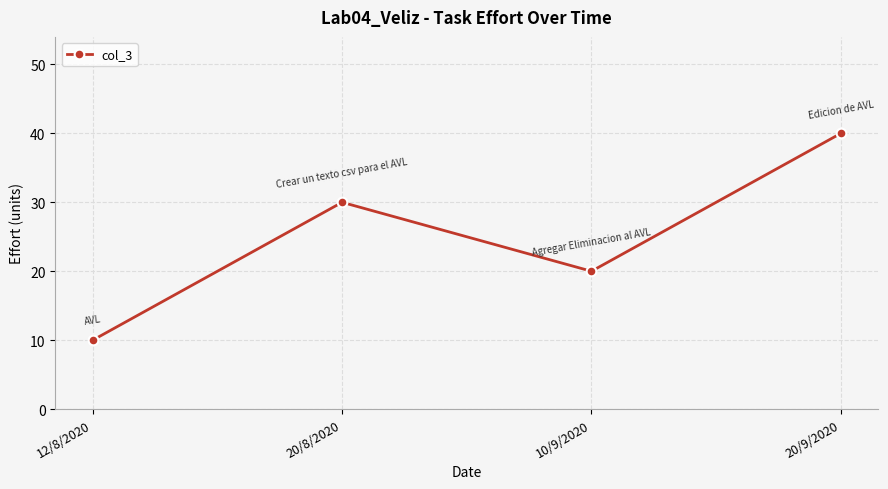

True or false: the data shows 20 at 10/9/2020.

True